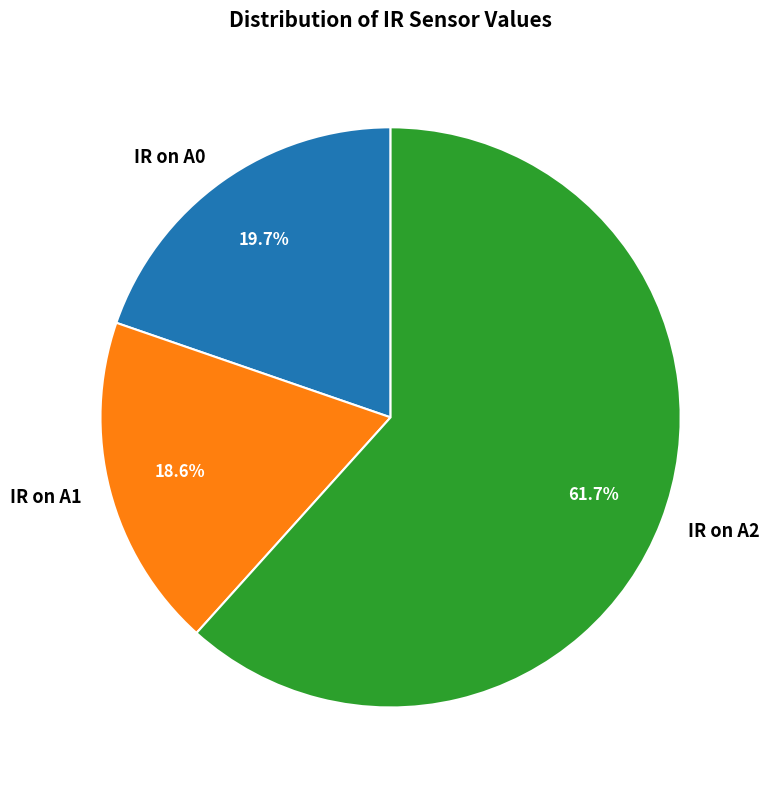

Which category has the smallest portion of the pie?

IR on A1